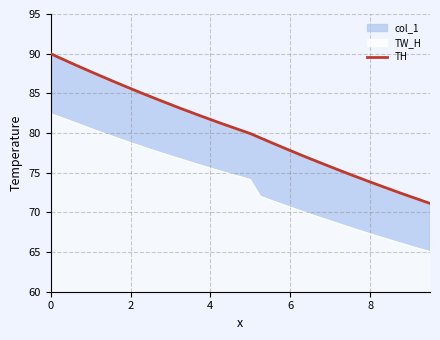

True or false: TH and TW_H cross at least once.

False